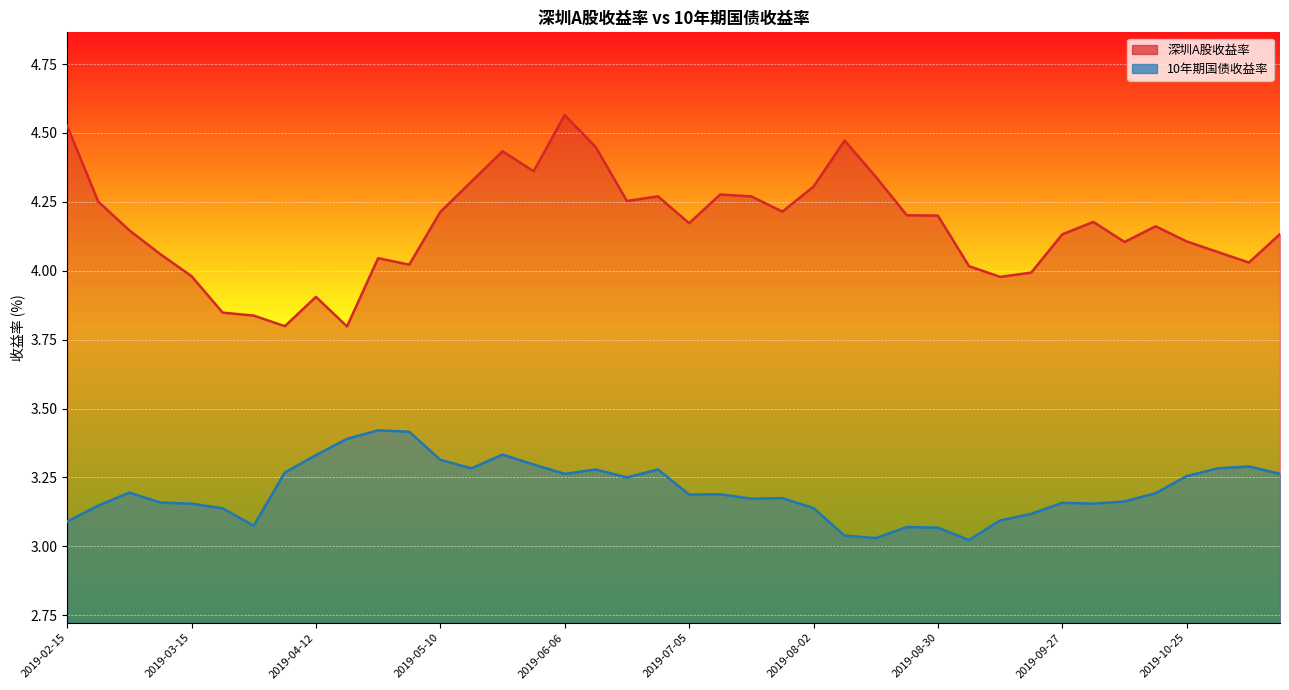

What is the sum of the 10年期国债收益率 values at 2019-04-04 and 2019-08-09?

6.3